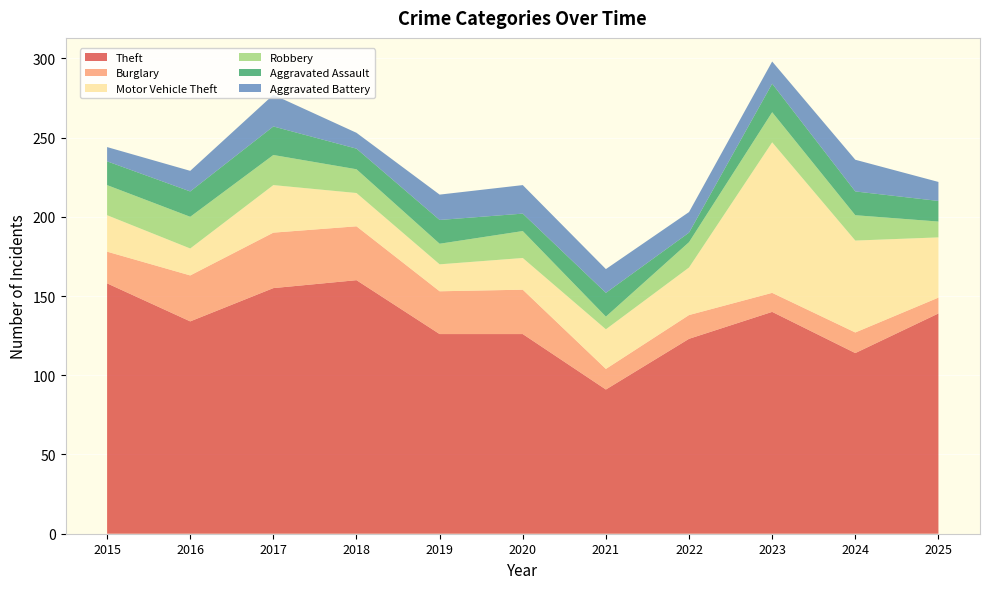

Reading left to right, extract all data points from this chart.

Theft: 158	134	155	160	126	126	91	123	140	114	139
Burglary: 20	29	35	34	27	28	13	15	12	13	10
Motor Vehicle Theft: 23	17	30	21	17	20	25	30	95	58	38
Robbery: 19	20	19	15	13	17	8	16	19	16	10
Aggravated Assault: 15	16	18	13	15	11	15	6	18	15	13
Aggravated Battery: 9	13	20	10	16	18	15	13	14	20	12